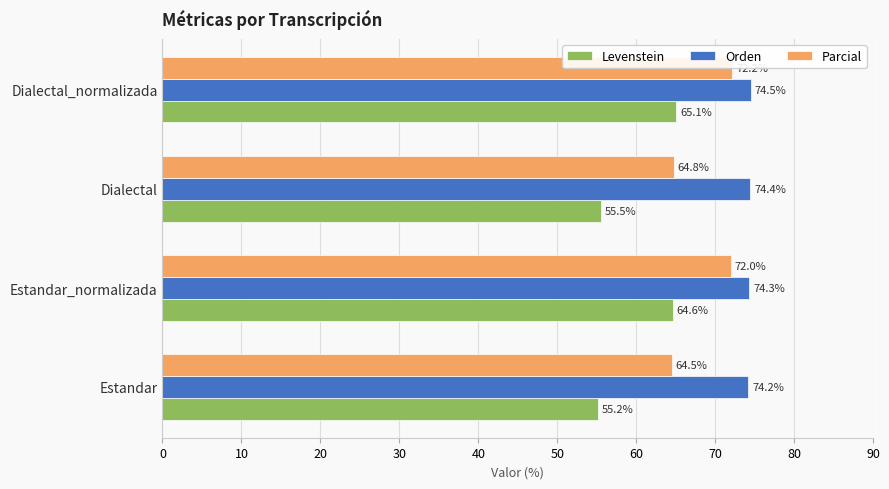

Which series has the widest spread of values?

Levenstein